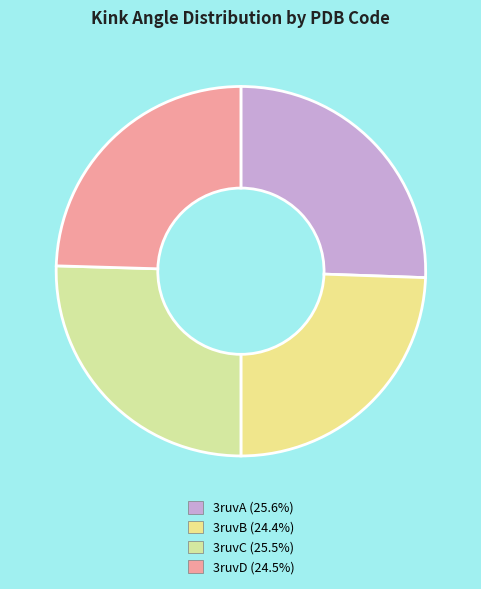

Count the number of slices in the pie.

4